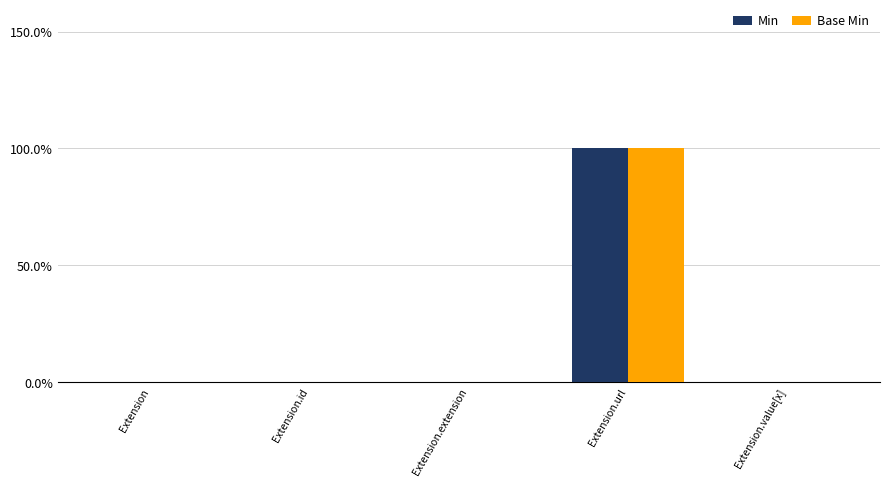

What are all the series names shown in the legend?

Min, Base Min